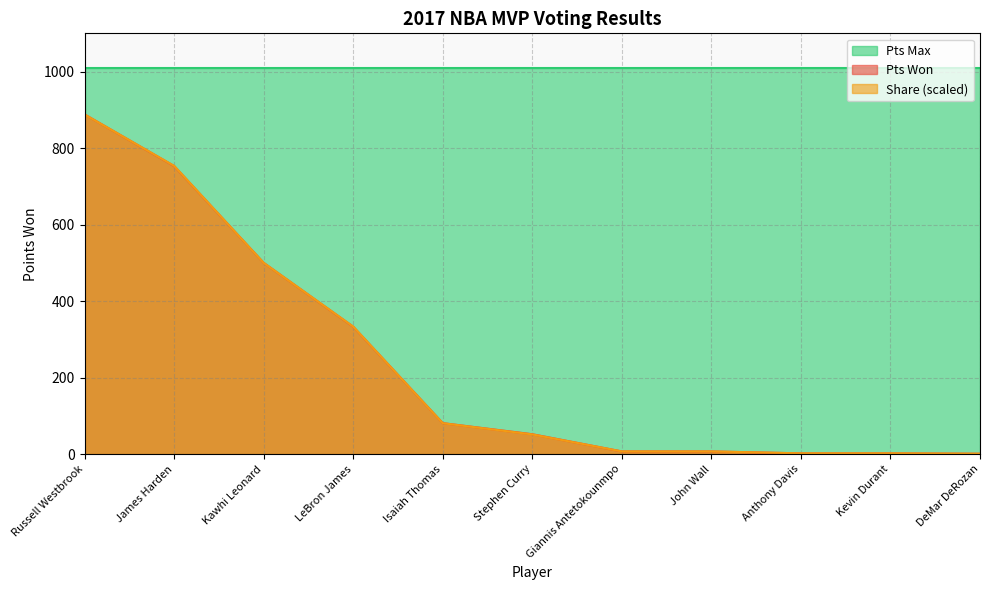

True or false: Pts Max and Pts Won intersect in this chart.

False